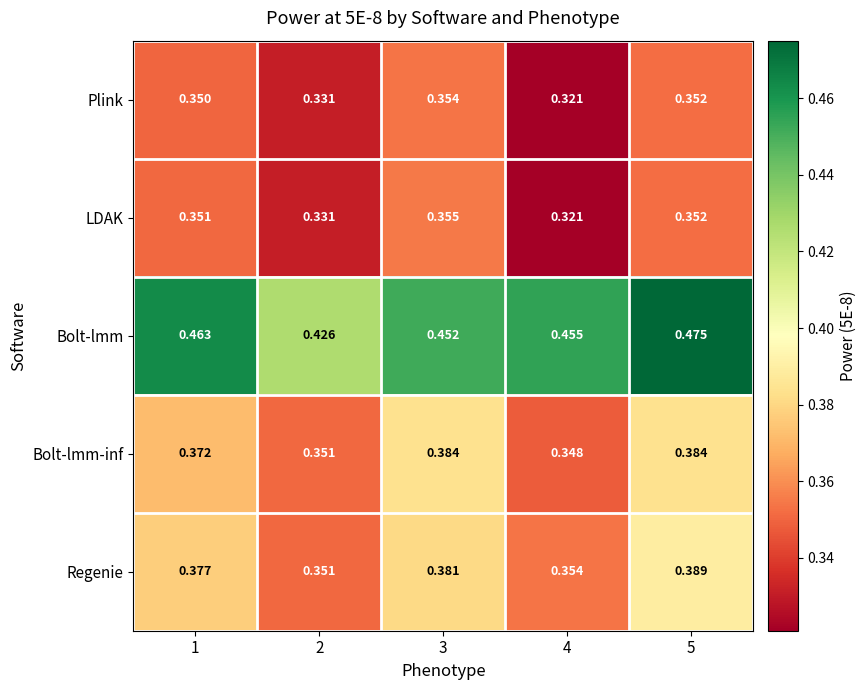

Which series has the largest total across all categories?

Bolt-lmm